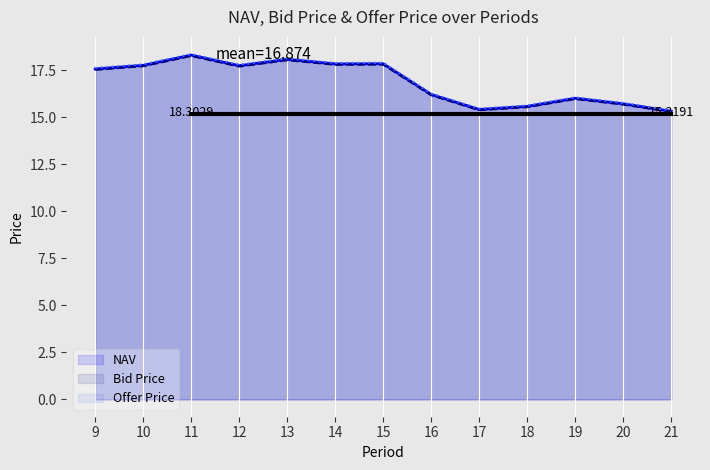

True or false: Offer Price has a value of 23.9 at 17.

False